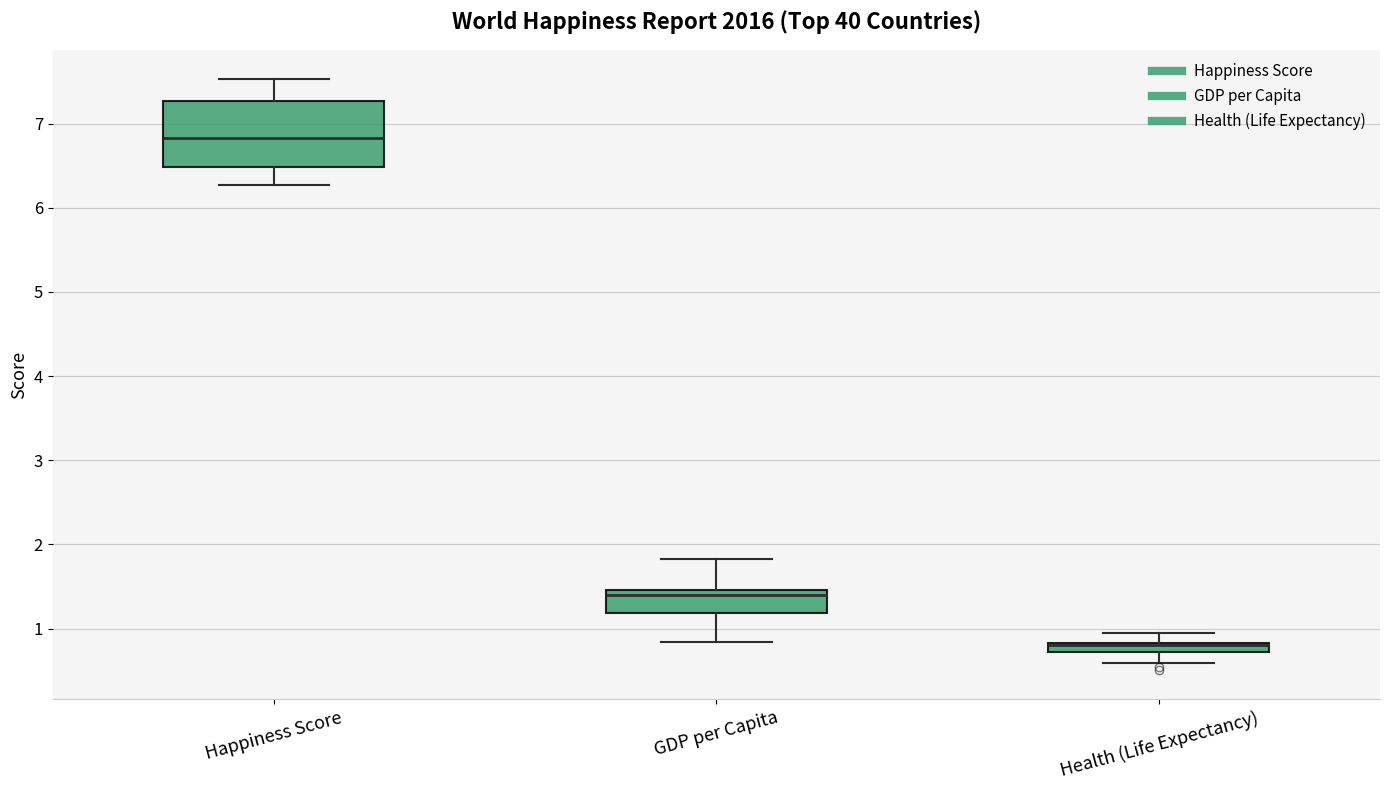

Where does the upper whisker of the box for Happiness Score end on the y-axis? The values are not printed on the chart, so give them approximately, as read against the axis.

7.5